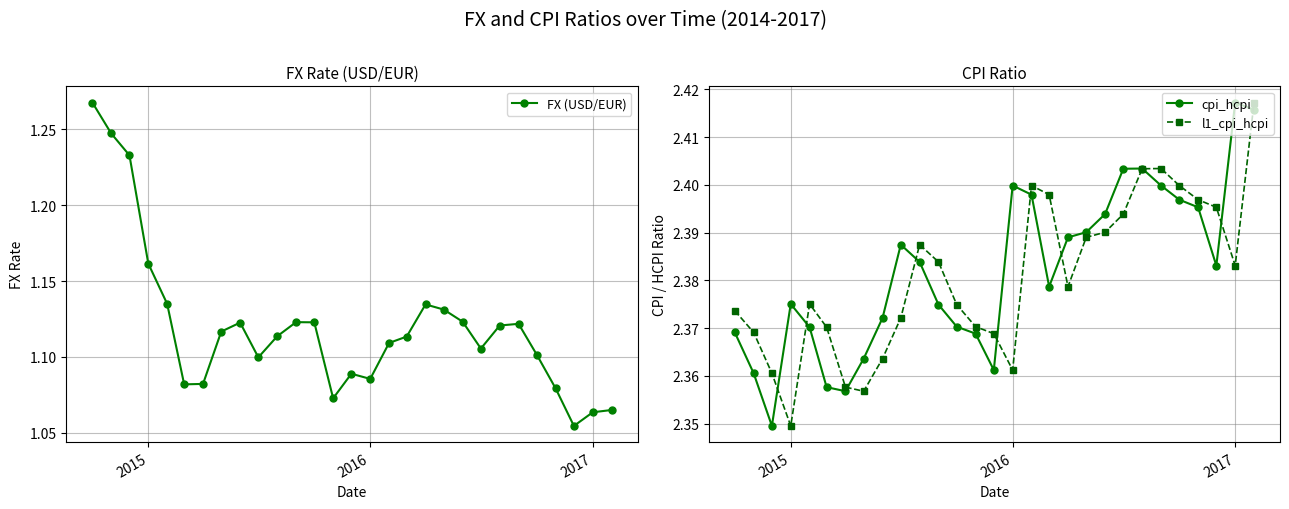

True or false: l1_cpi_hcpi has a value of 3.3 at 2017.

False